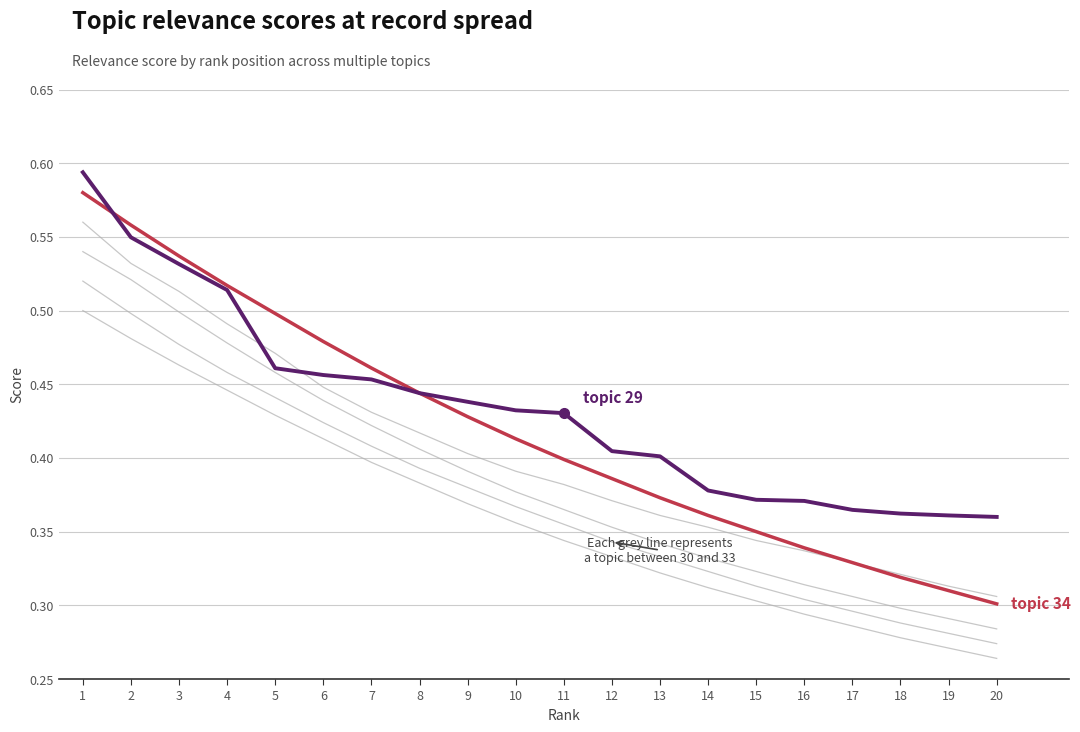

Is this an area chart (filled region under the line)?

No